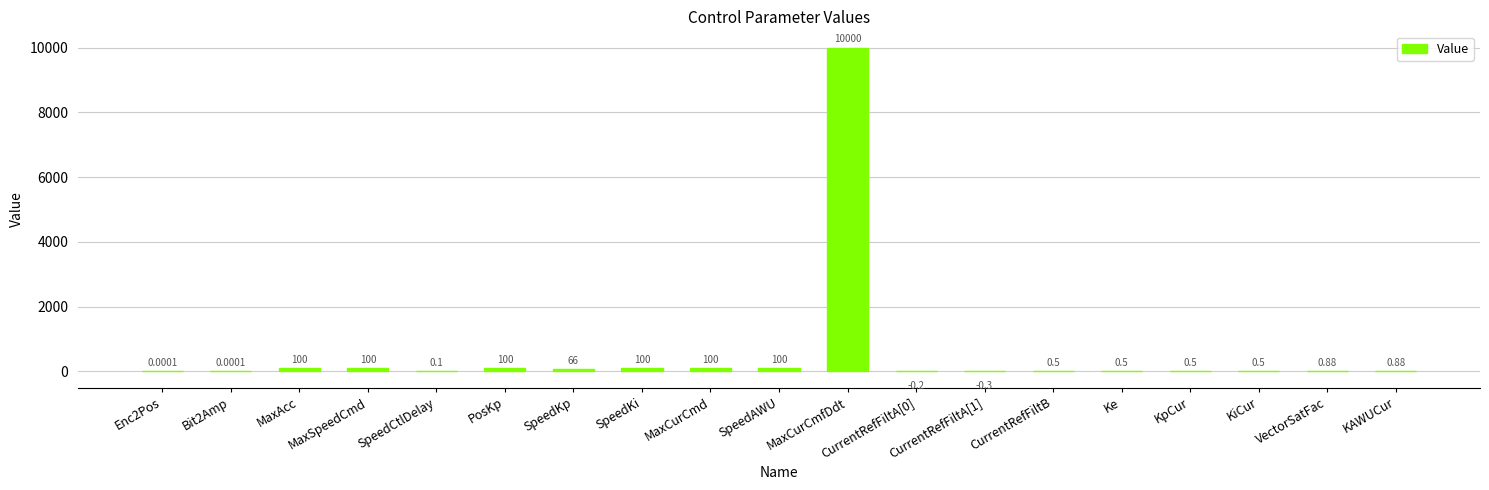

At which category does the chart reach its peak across all series?

MaxCurCmfDdt